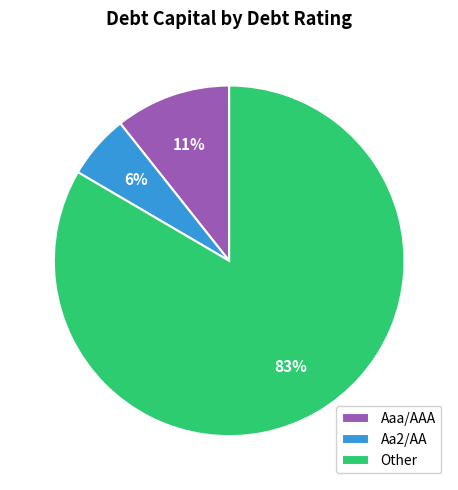

Does Aa2/AA represent more than half of the total?

No